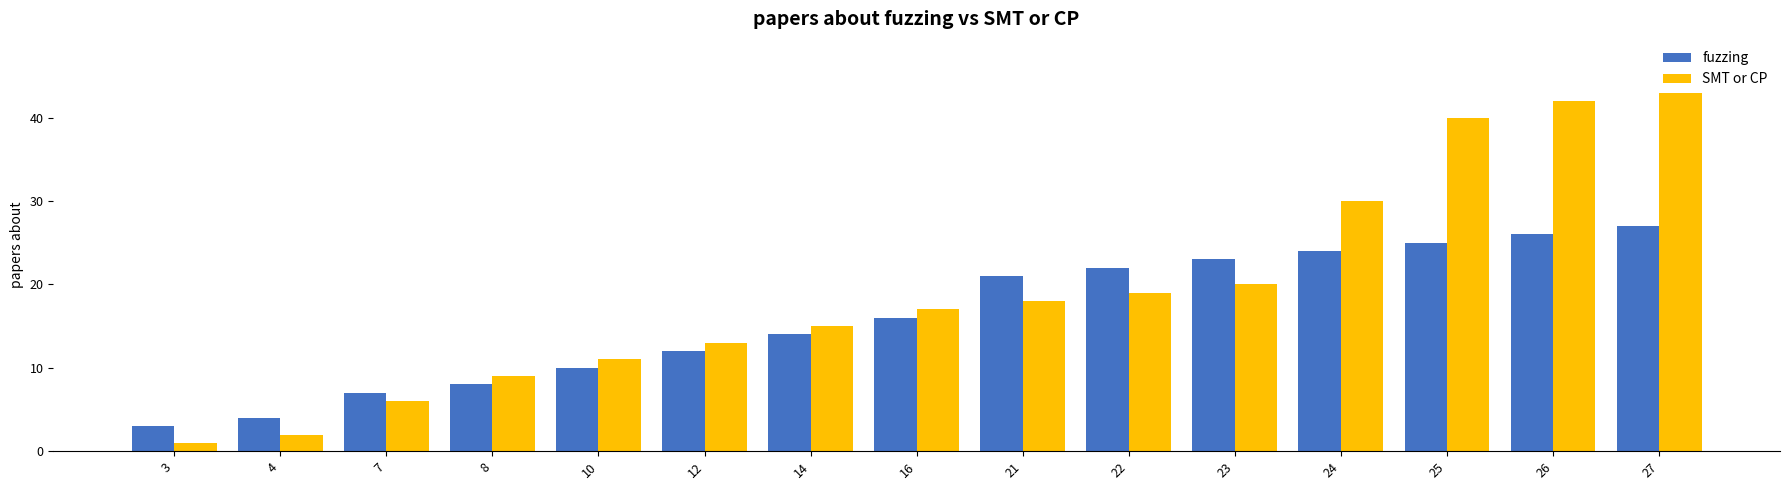

What is the value of the fuzzing bar at the 8th from the left?

16